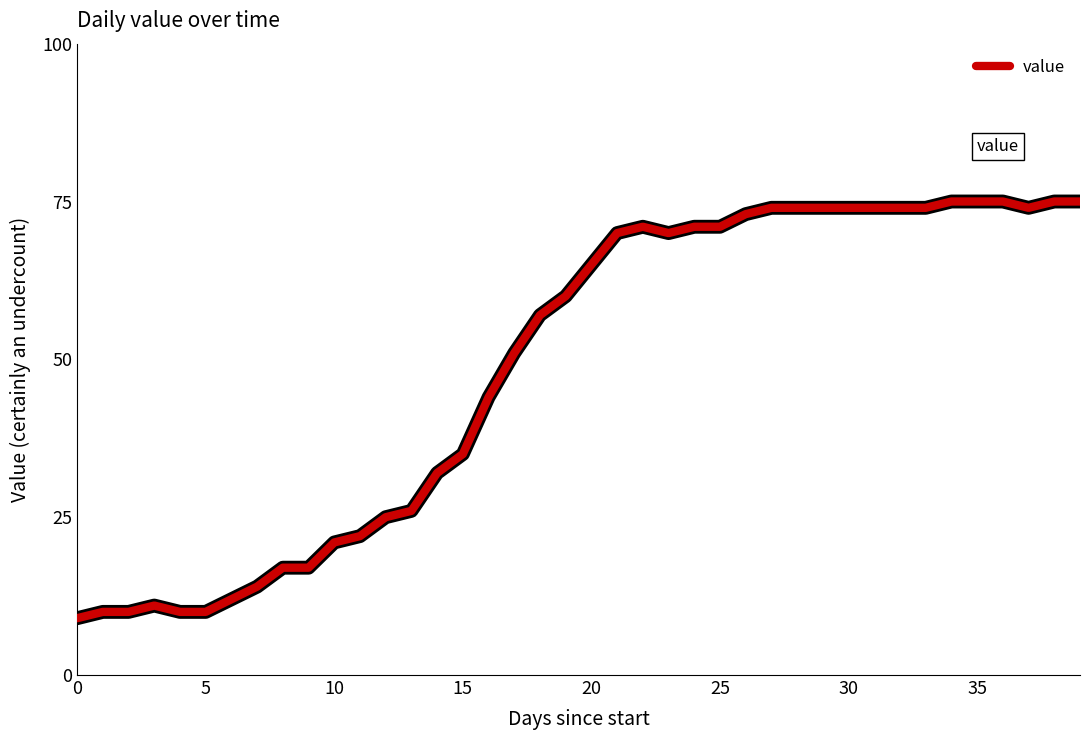

What is the minimum value shown in the chart?

9